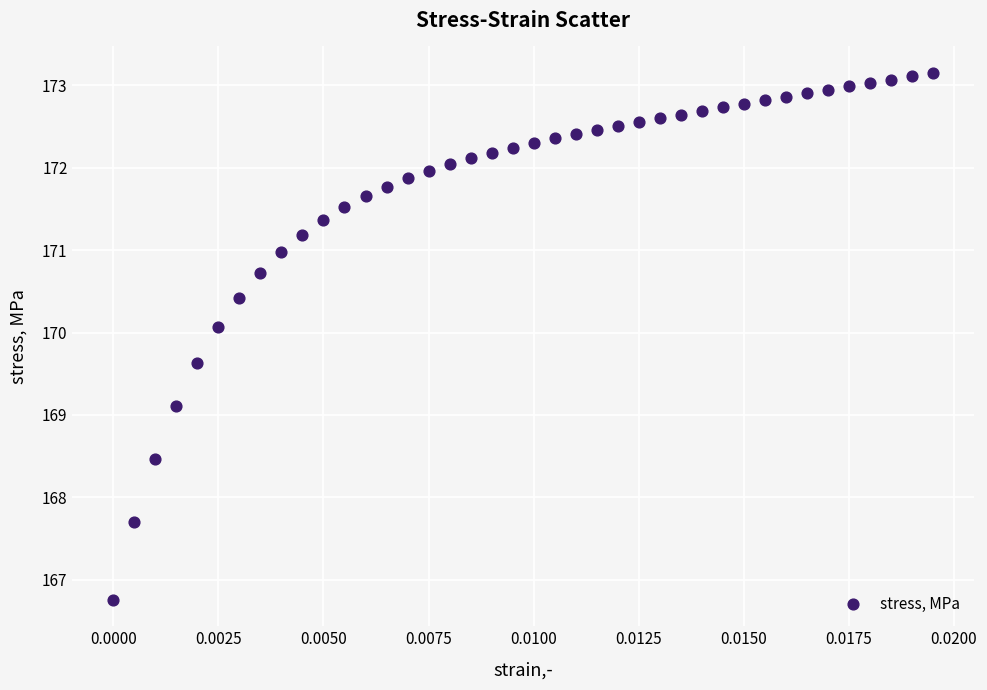

What Y value in the scatter plot is closest to 169?

169.1